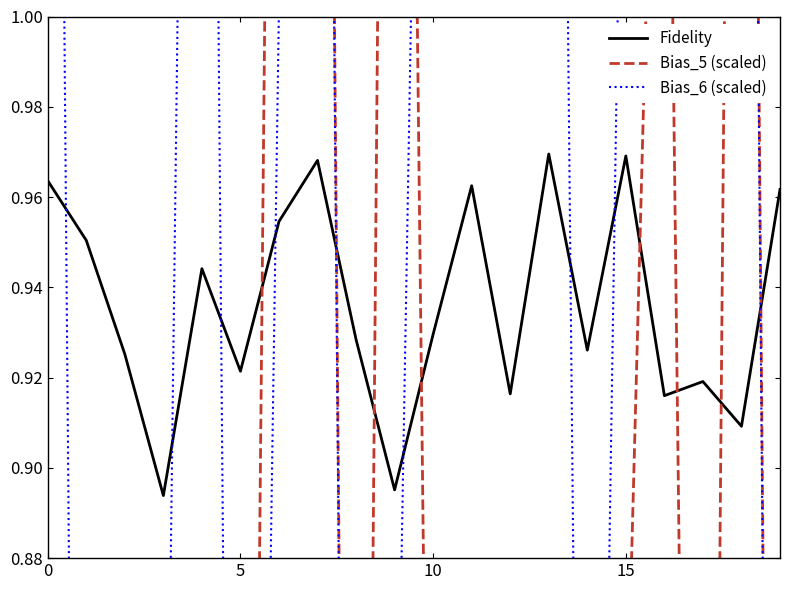

In Bias_6 (scaled), how many points are higher than both neighbors (excluding endpoints)?

4